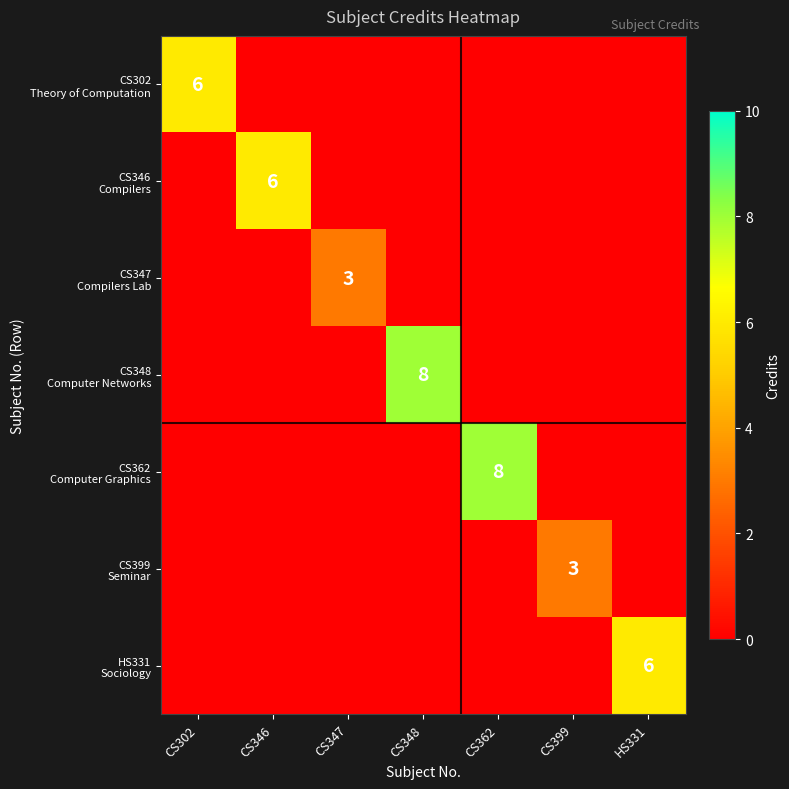

What is the sum of all CS399 Seminar values?

3